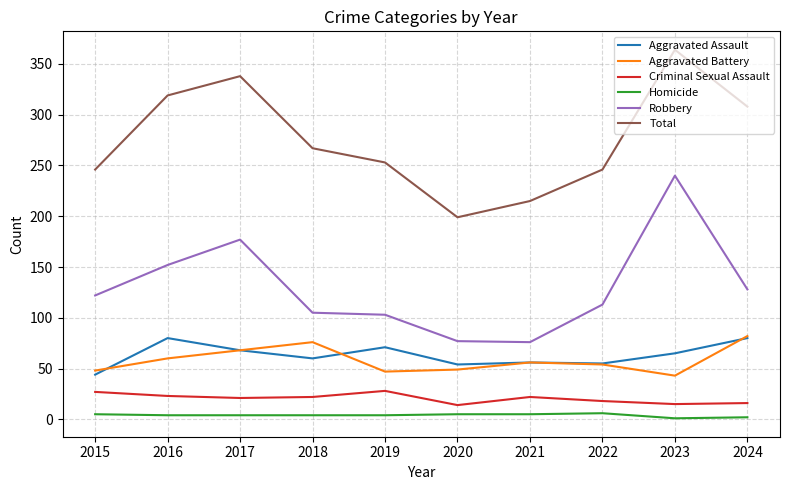

What is the lowest value of the Homicide series?

1